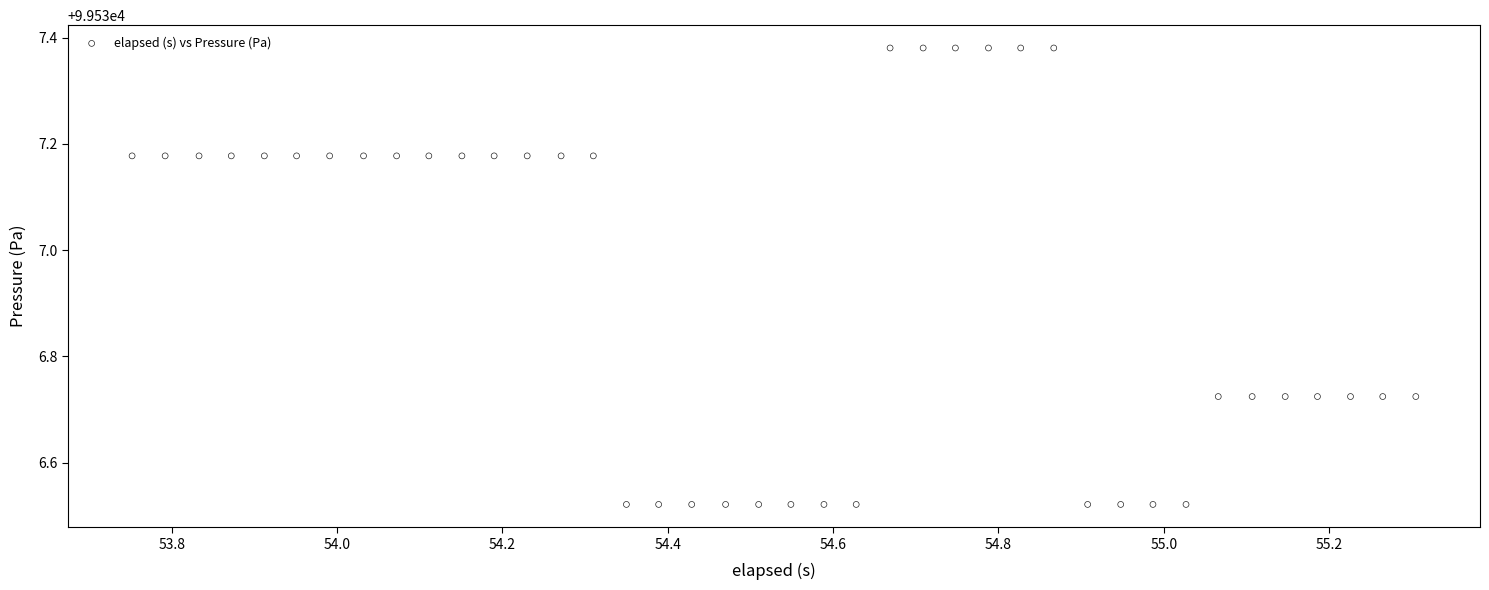

What is the range of X values (max minus min)?

1.6